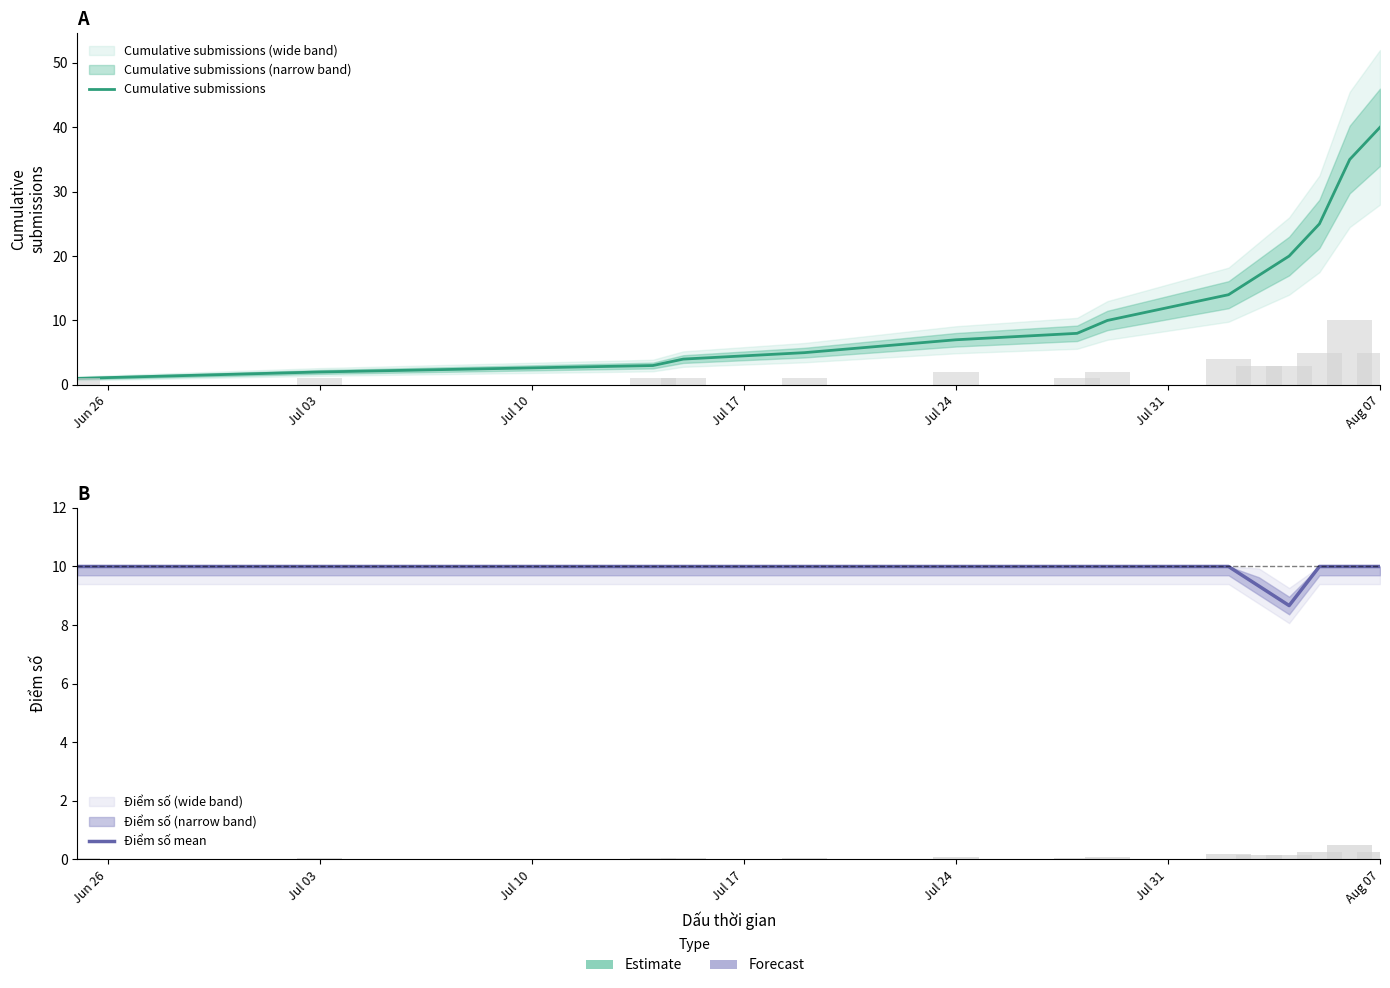

What is the label of the 2nd bar from the left?

Jul 03